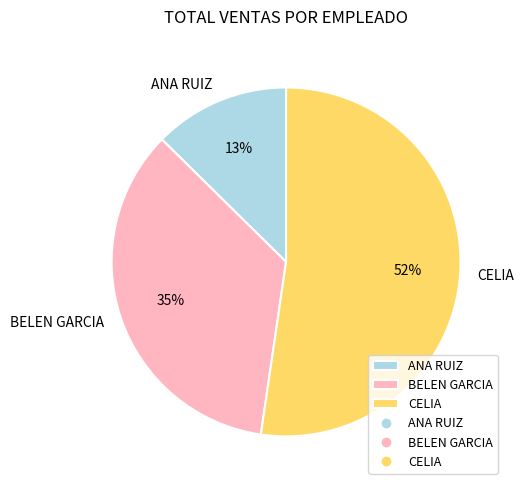

The CELIA slice represents 52% of the pie. True or false?

True